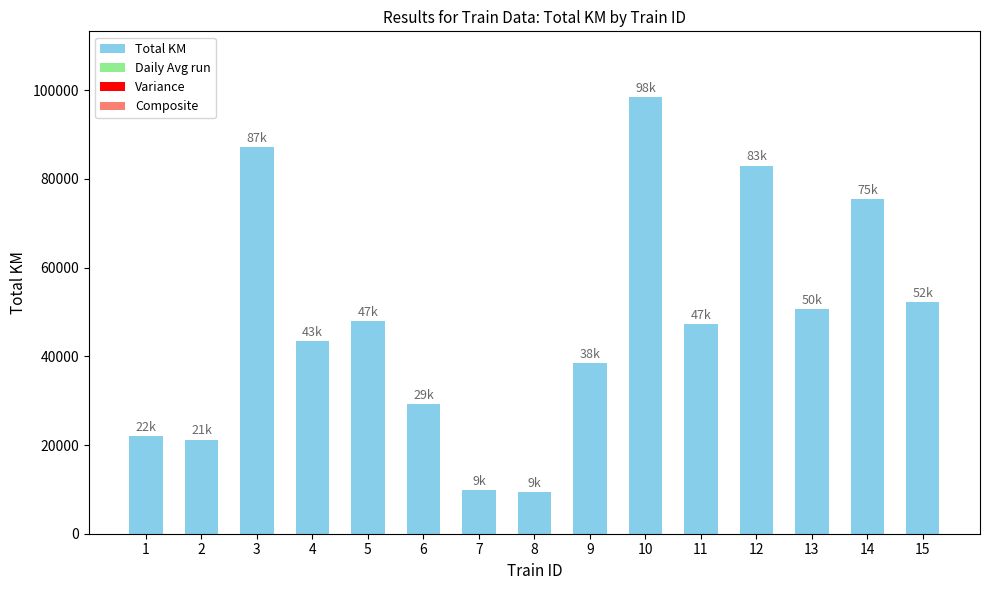

What is the value of the 5th bar from the left?

47961